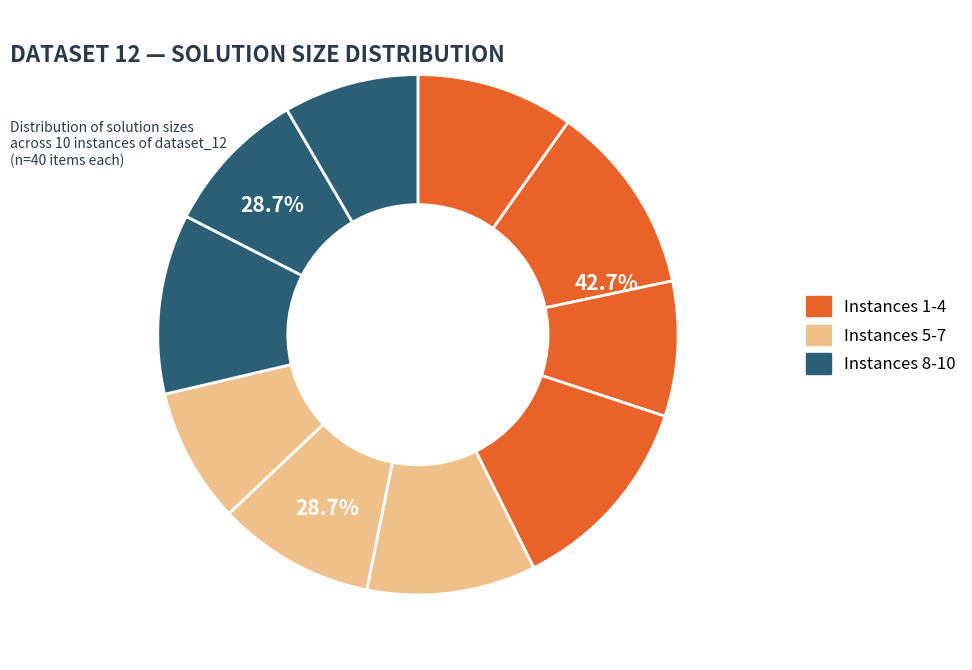

Is it true that Instance 8 is 11% of the pie?

True